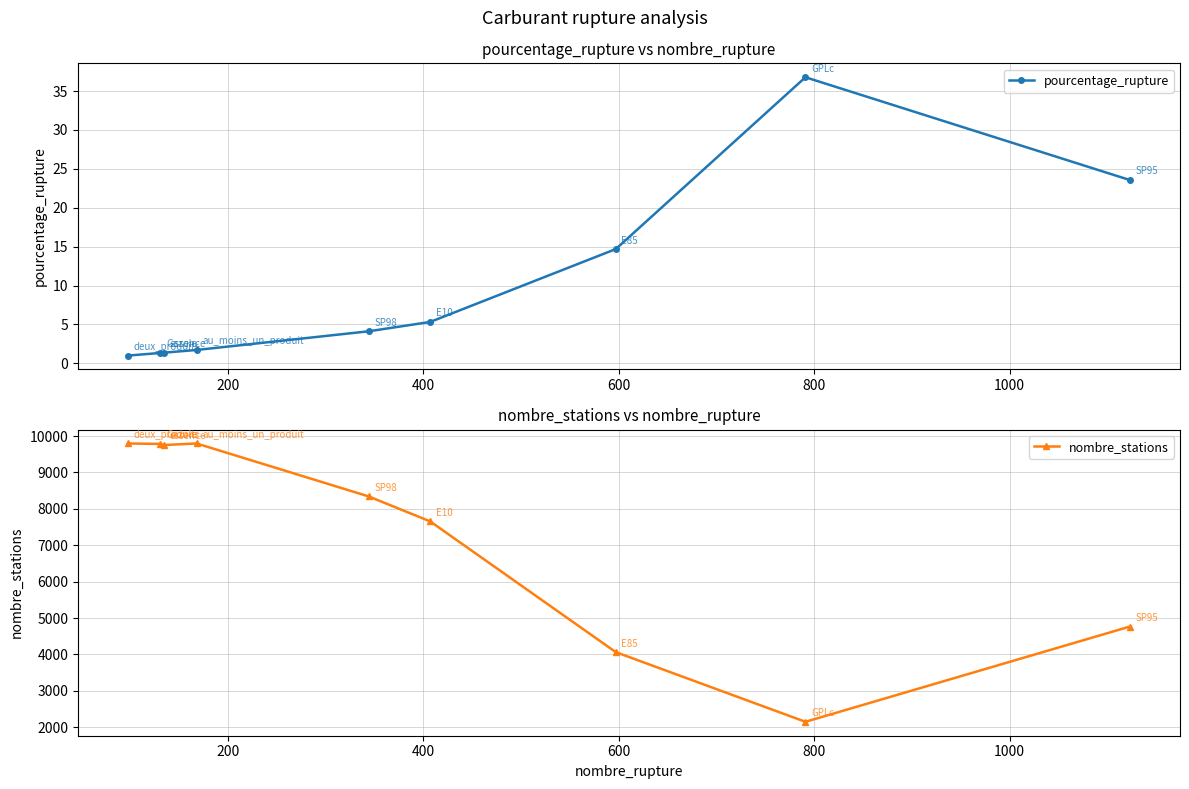

Which series has the largest range (max minus min)?

nombre_stations